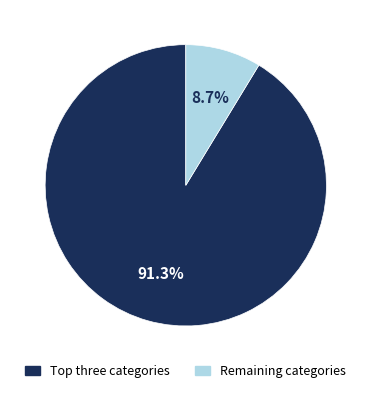

Does any single category account for the majority?

Yes